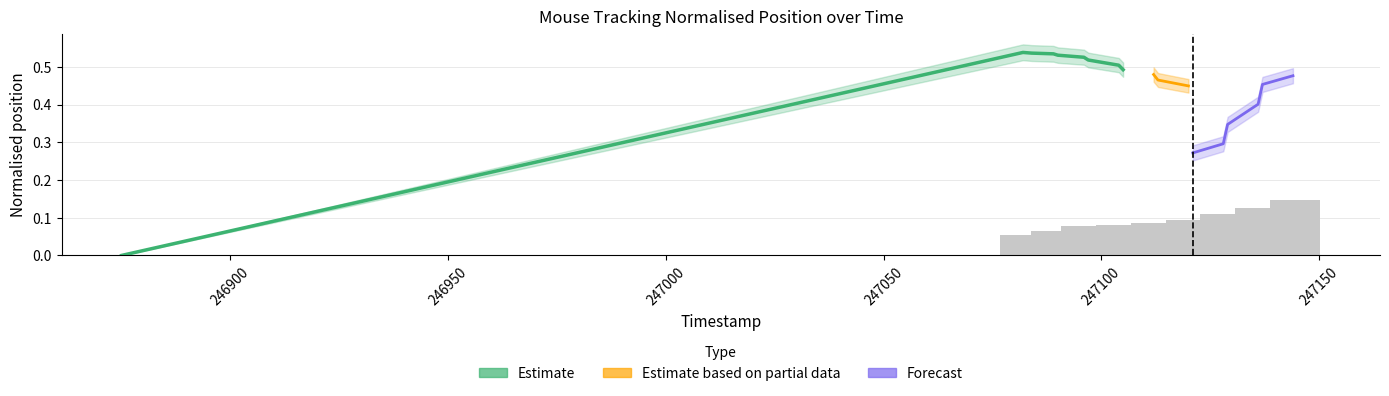

The y_upper series shows 0.5 at 17. True or false?

True